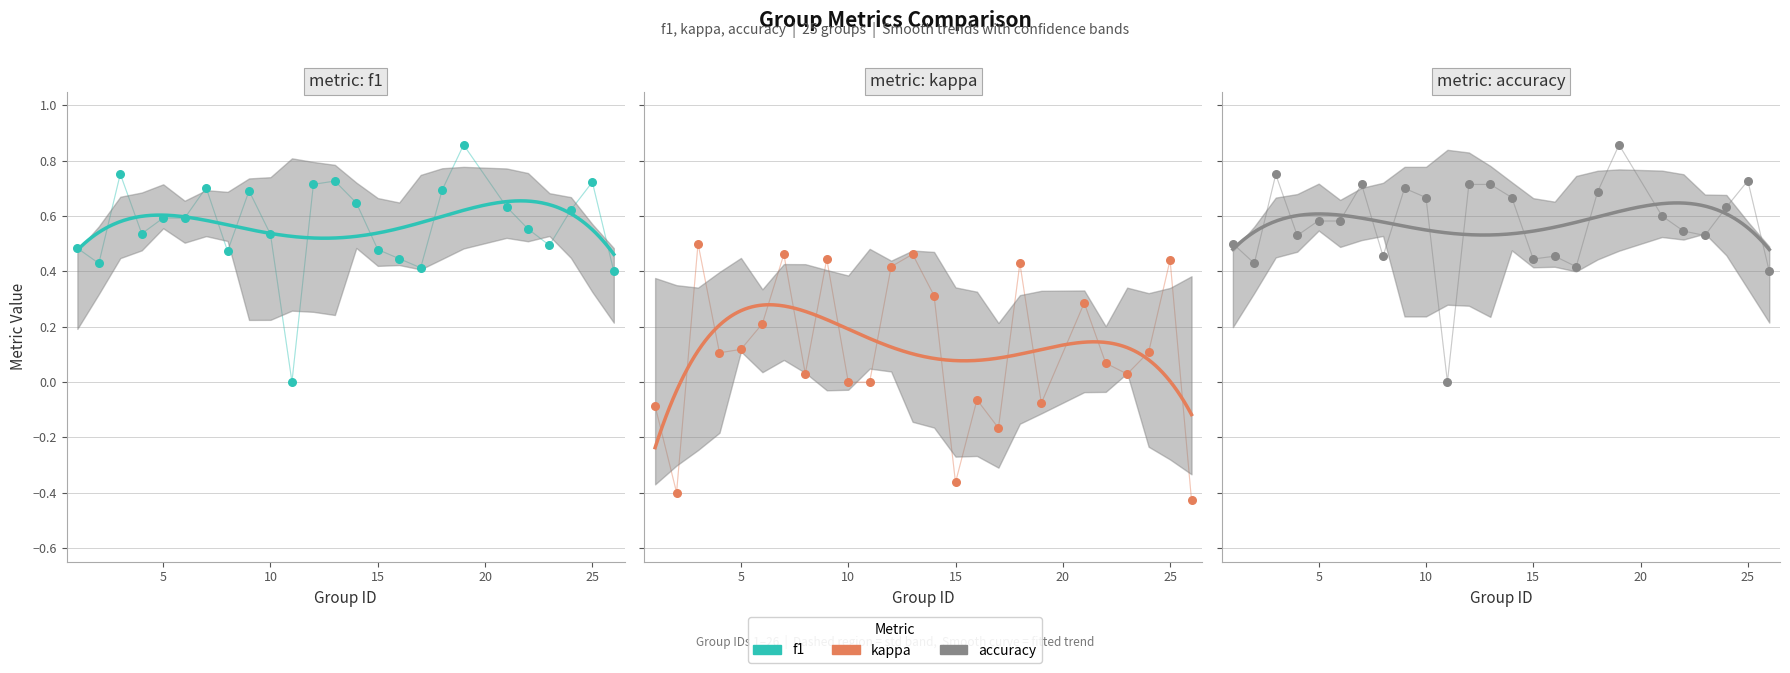

At which category is the sum across all series the highest?

3